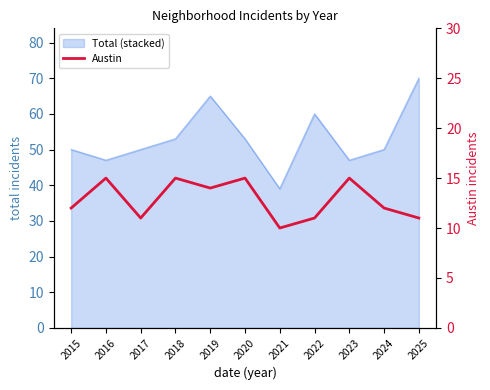

What is the minimum value shown in the chart?

10